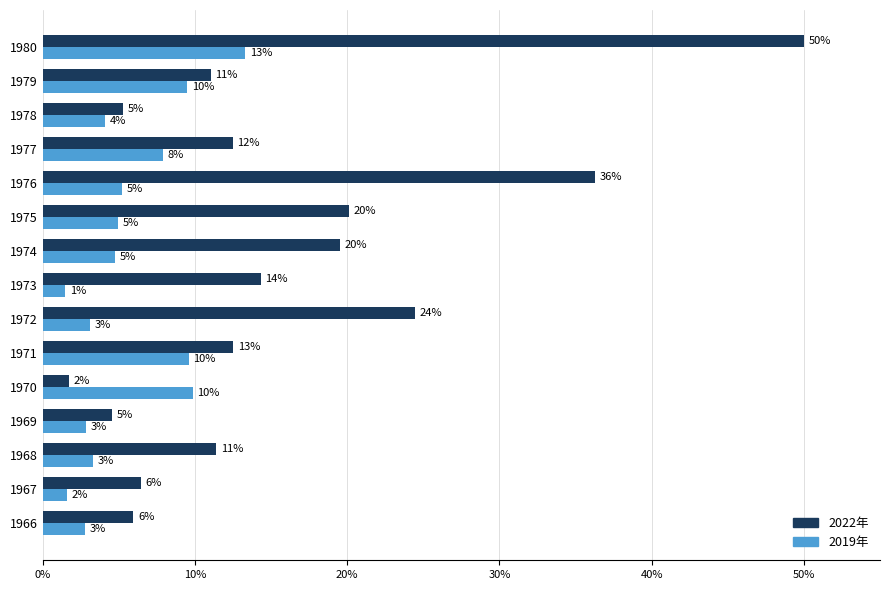

What are all the series names shown in the legend?

2022年, 2019年